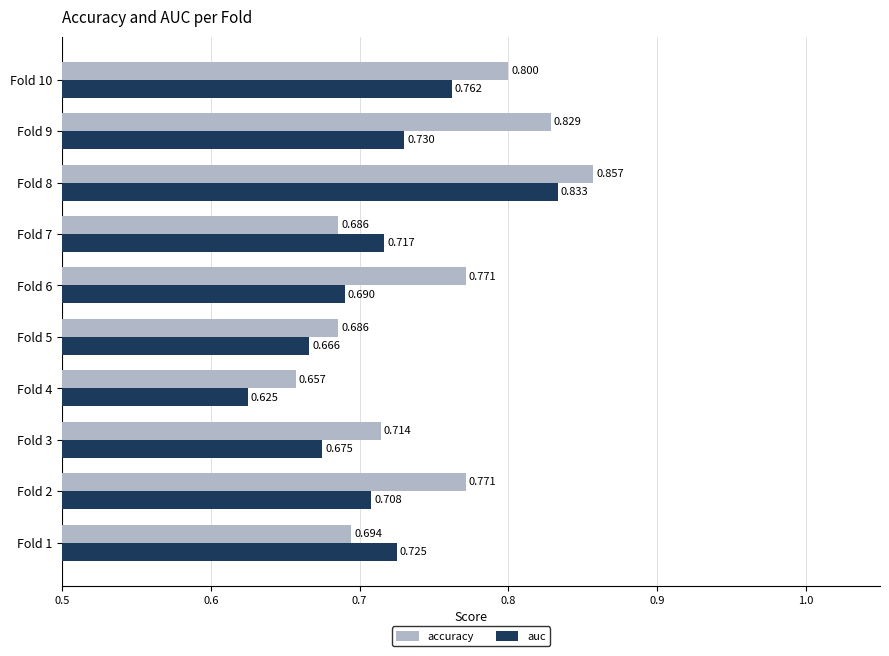

List the series in order of their overall mean, highest first.

accuracy, auc